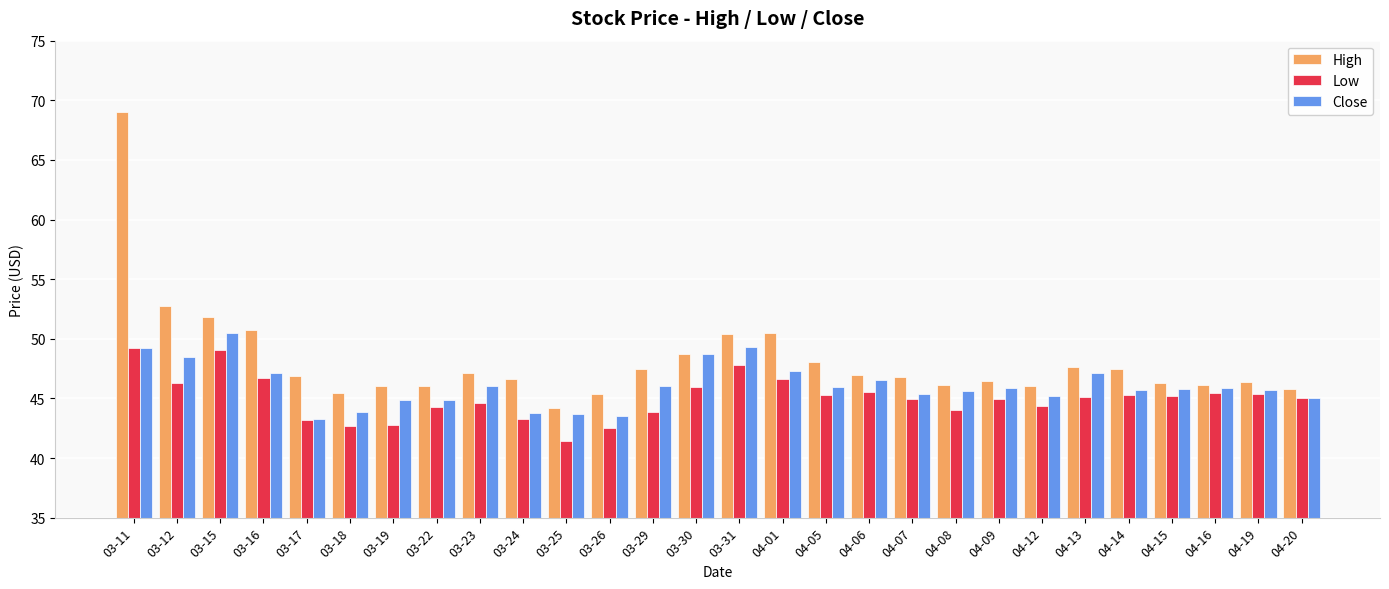

Which series has the largest range (max minus min)?

High